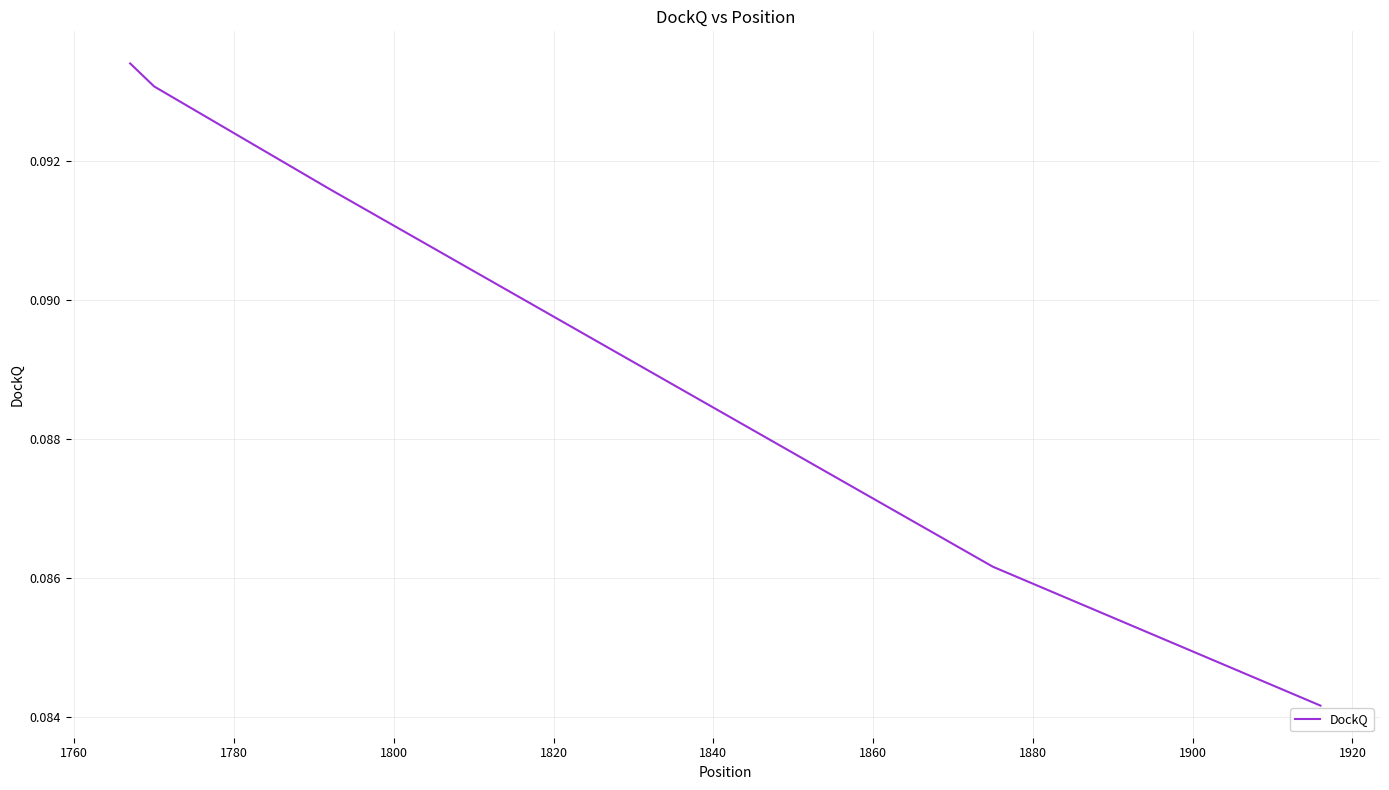

True or false: the data has more than 1 interior local peaks.

False